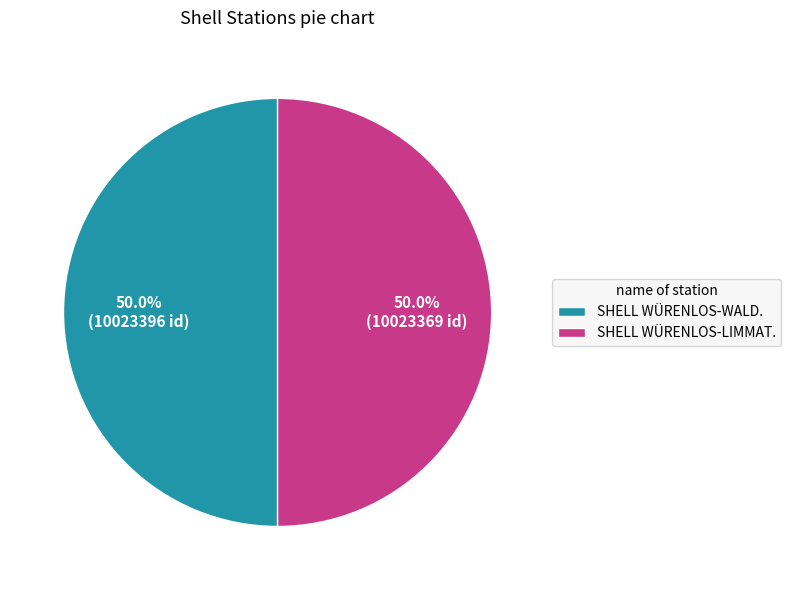

What percentage is the SHELL WÜRENLOS-LIMMAT. slice, to the nearest percent?

50%